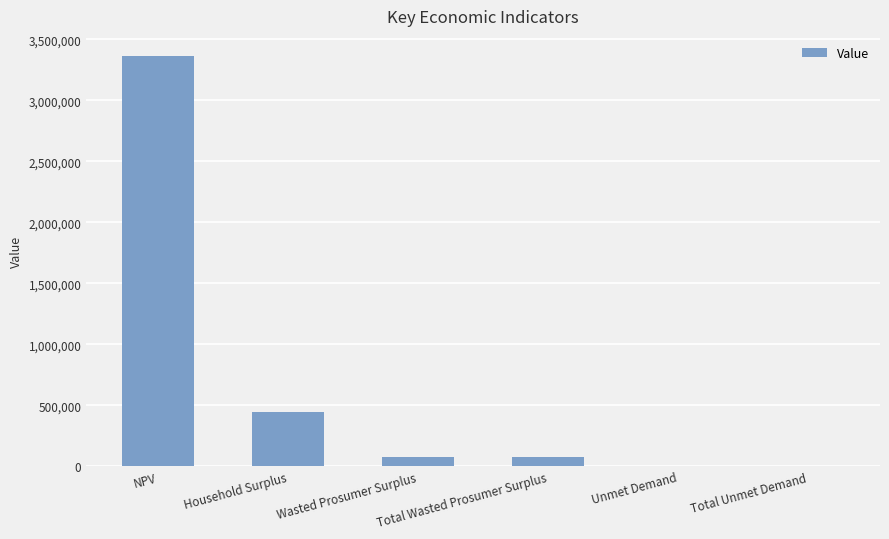

What is the greatest value displayed?

3359083.3